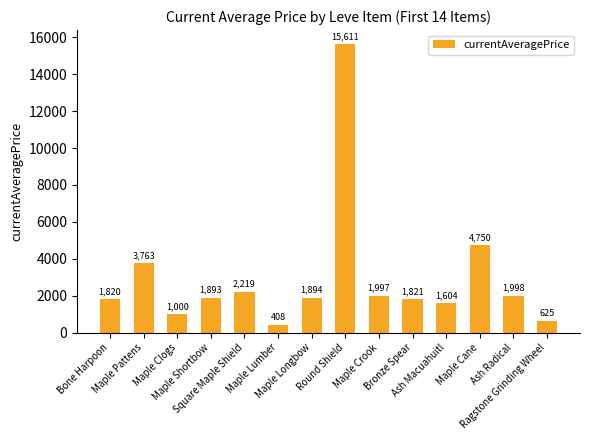

What is the value of the 14th bar from the left?

625